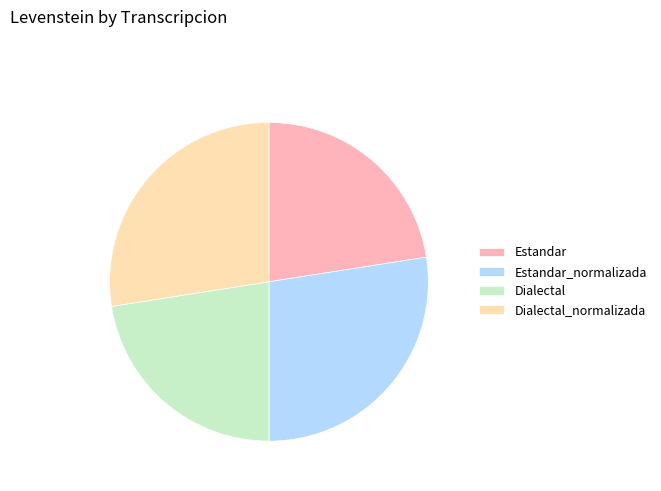

Which has a higher value, Dialectal_normalizada or Estandar?

Dialectal_normalizada